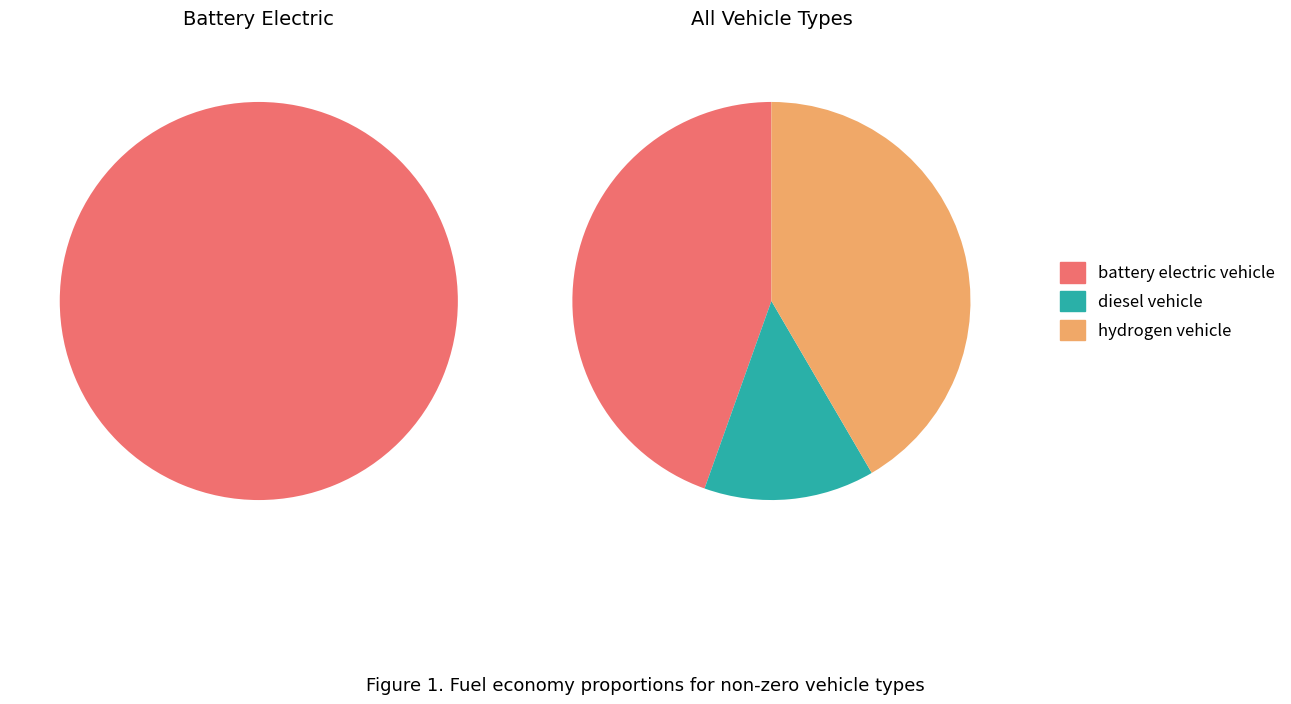

What is the largest slice in the pie chart?

battery electric vehicle